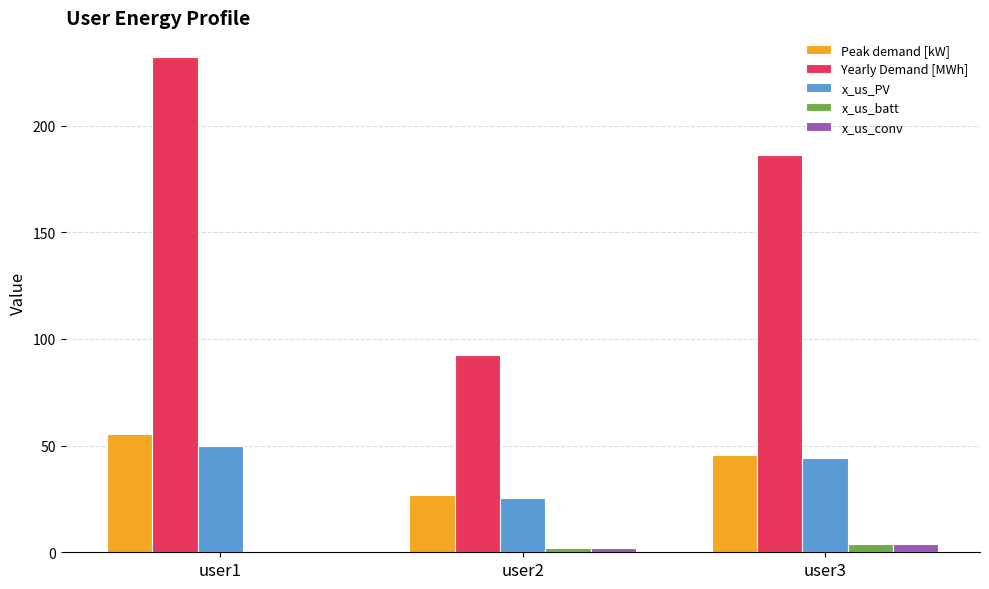

At which label is Peak demand [kW] closest to 41?

user3